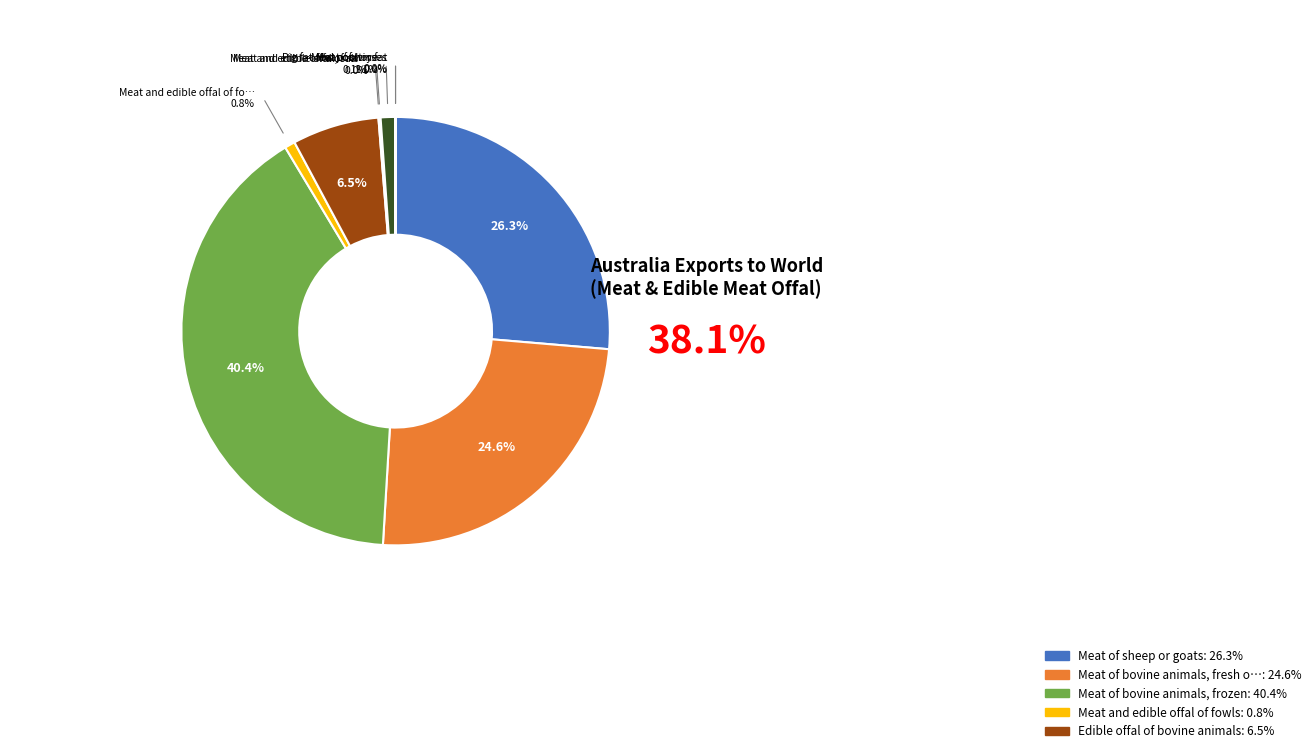

To the nearest percent, what is the average slice percentage?

10%